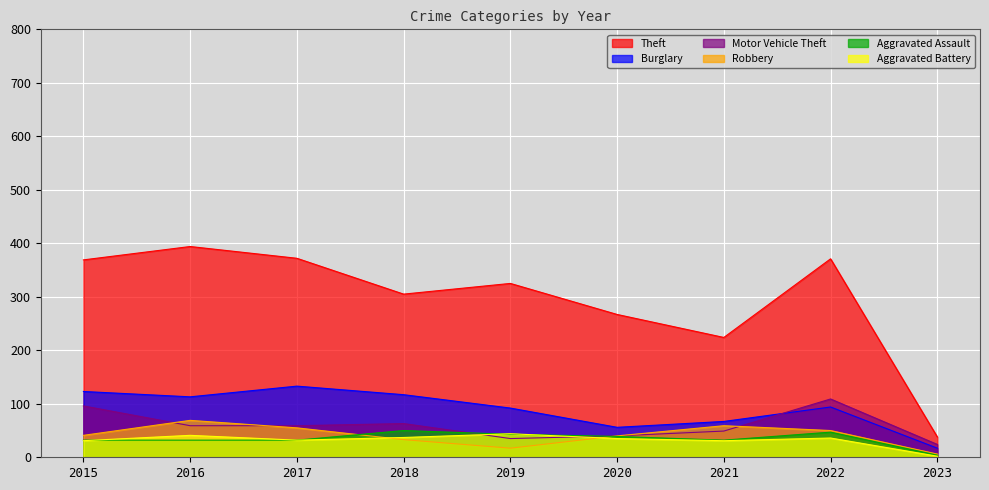

The value of Theft at 2015 is 369. True or false?

True